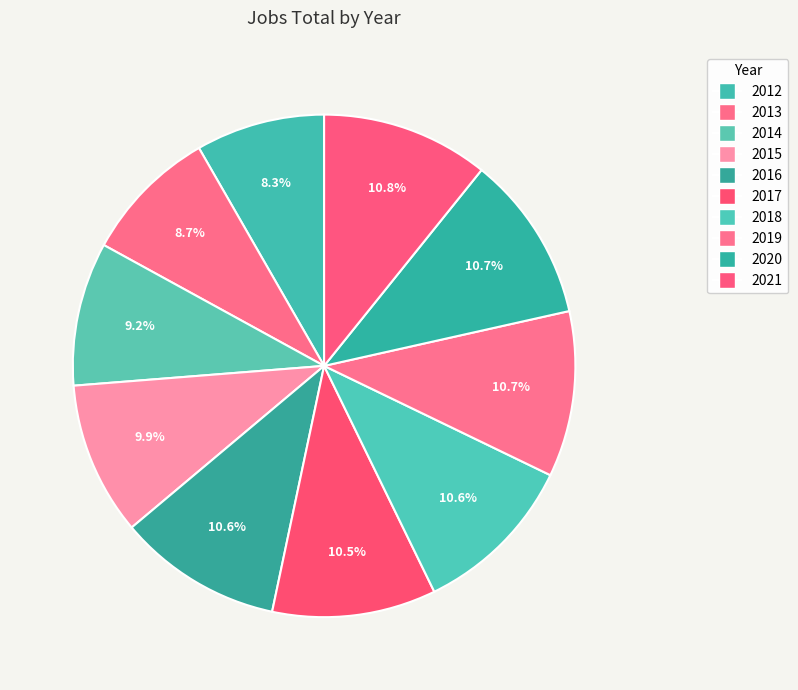

To the nearest percent, what is the difference between the largest and smallest slice percentages?

2%